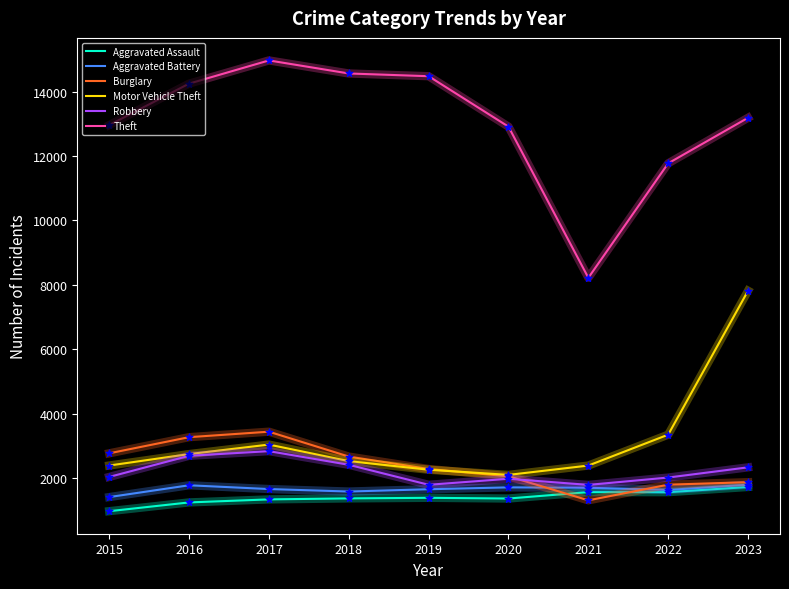

What are all the series names shown in the legend?

Aggravated Assault, Aggravated Battery, Burglary, Motor Vehicle Theft, Robbery, Theft